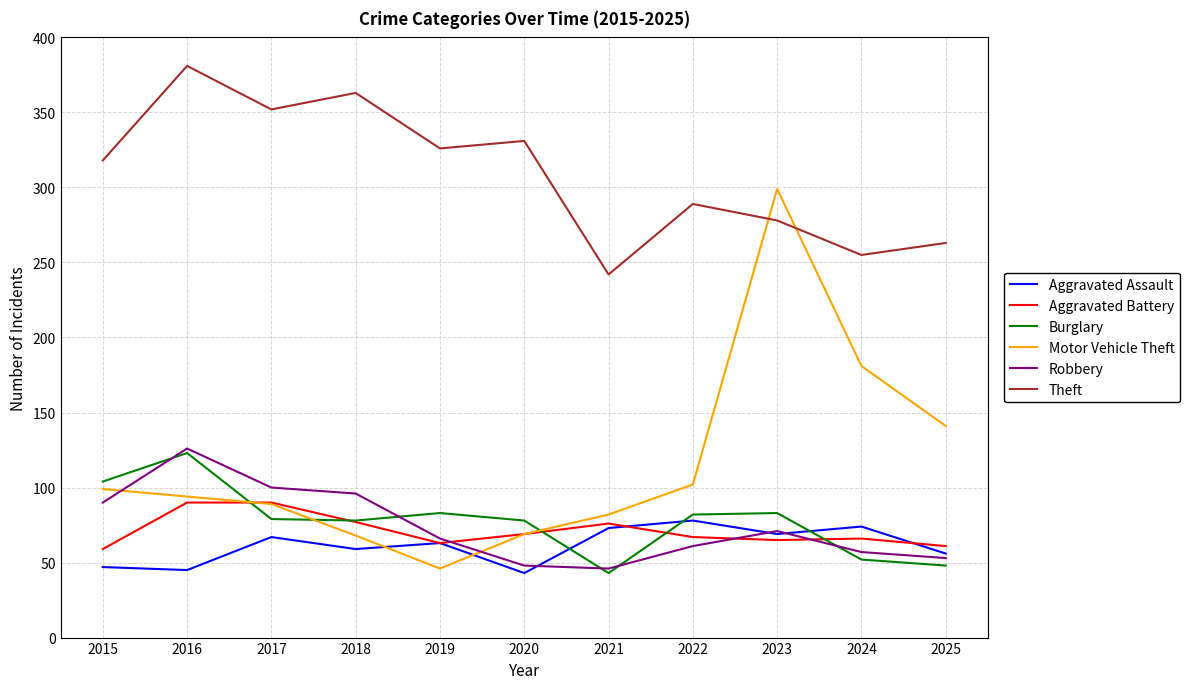

How many intersections are there between Theft and Motor Vehicle Theft?

2